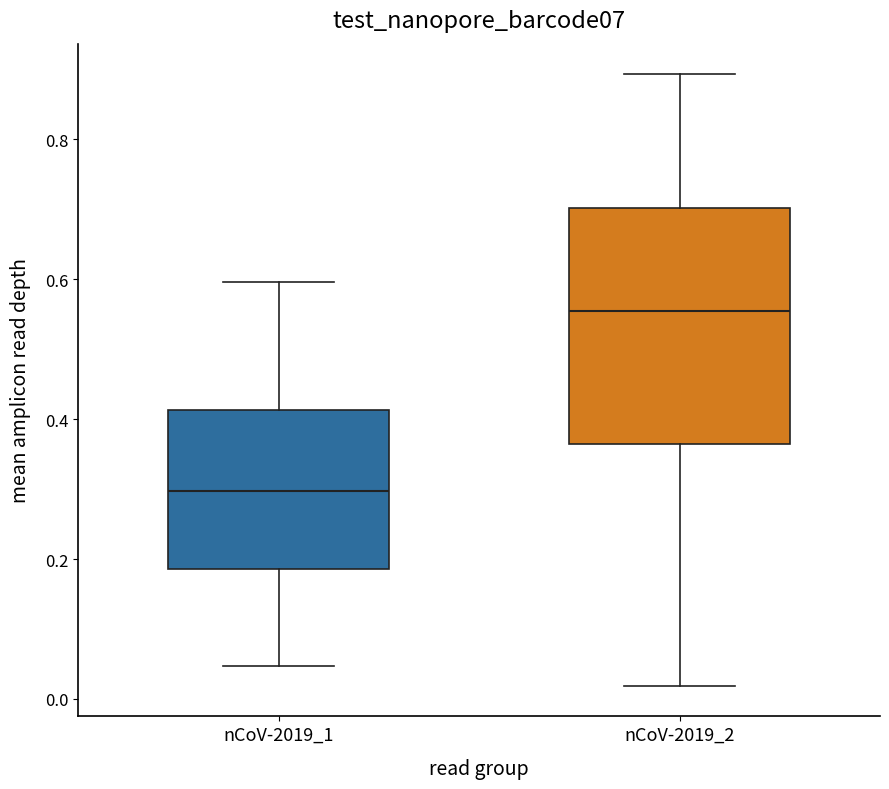

Which box's median line is the lowest?

nCoV-2019_1